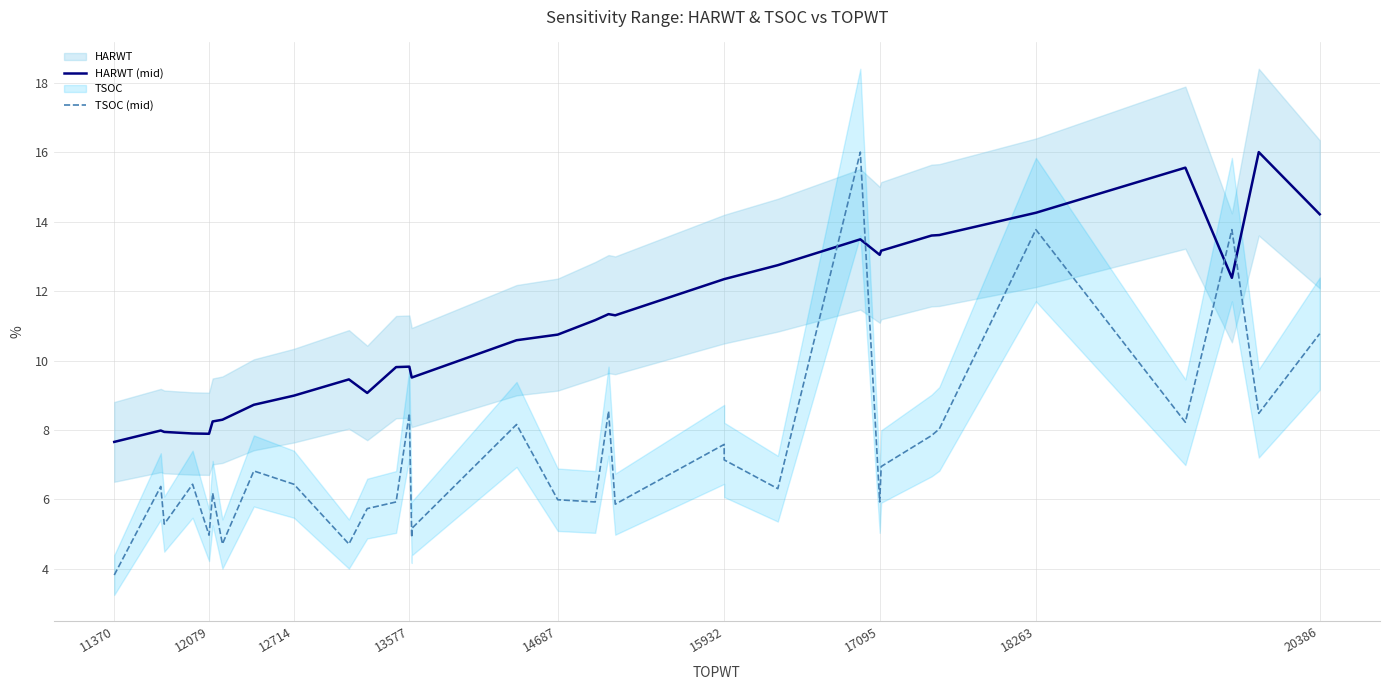

Which series has the largest total across all categories?

HARWT (mid)